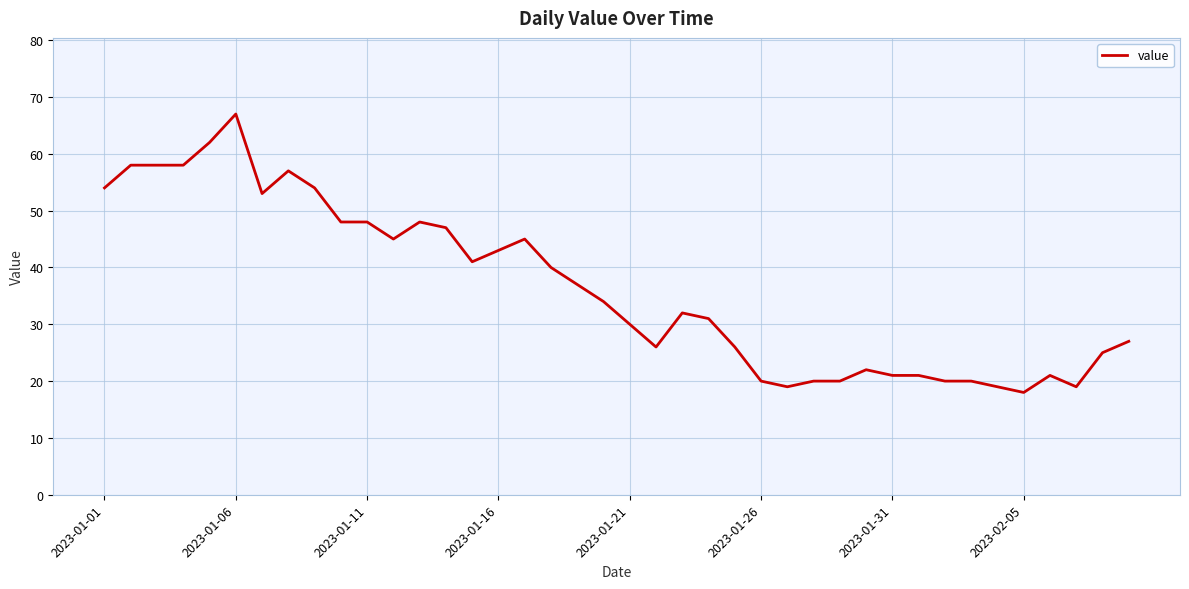

What is the difference between the maximum and minimum values?

49